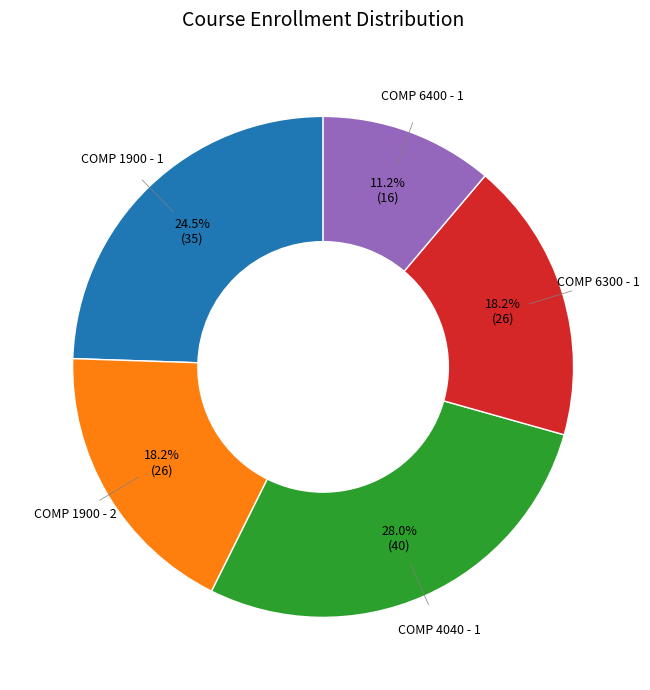

Is there any slice that represents more than half of the pie?

No